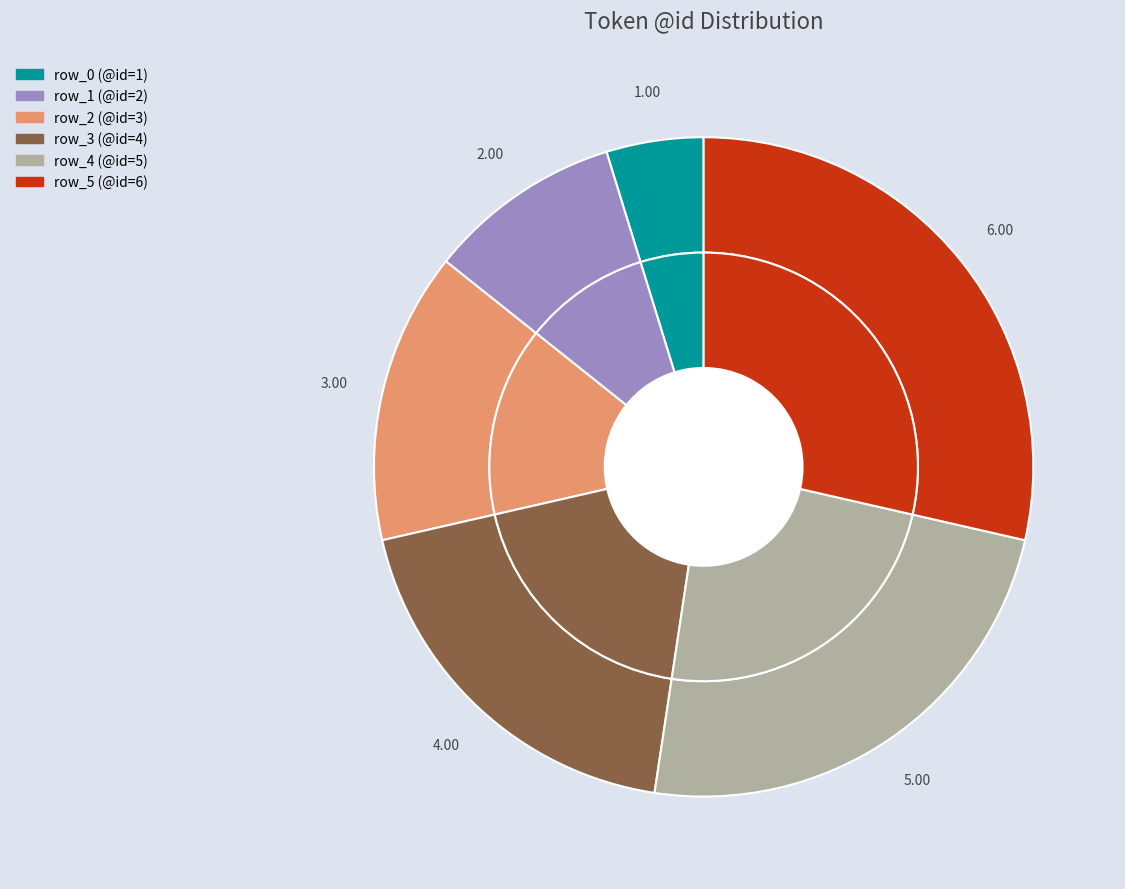

Is row_0 the majority of the pie?

No